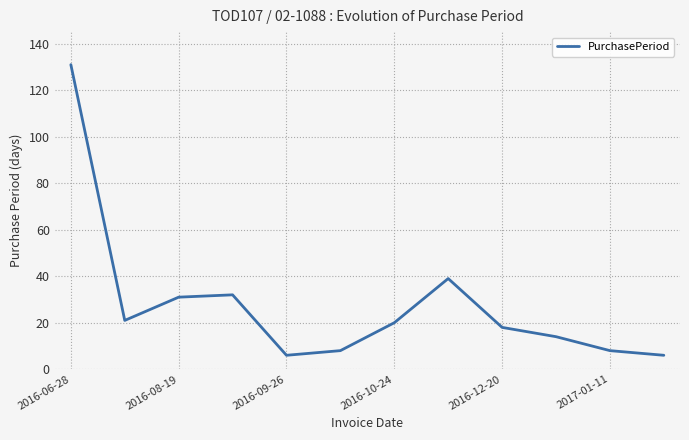

What is the smallest value displayed?

6